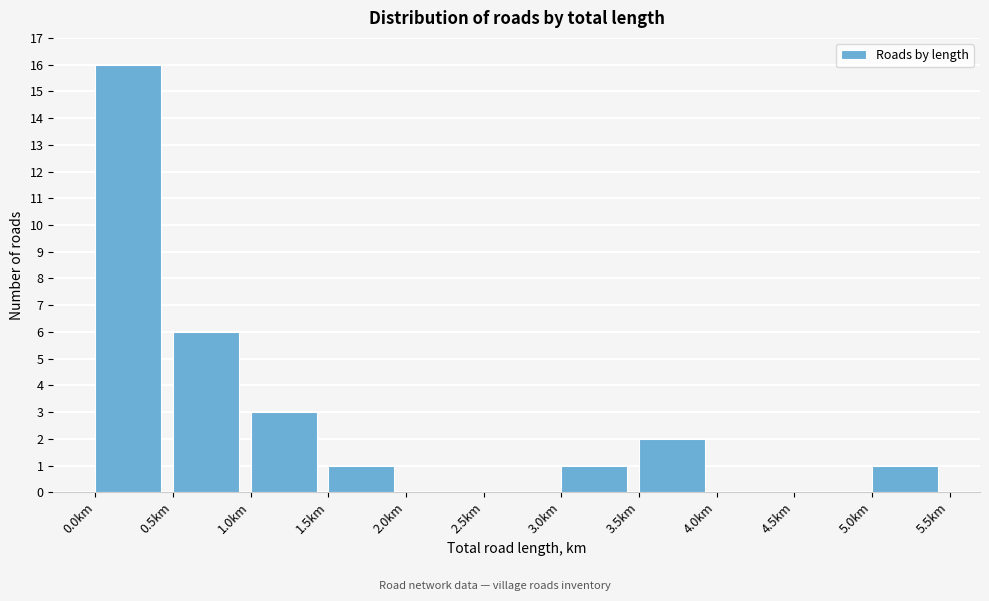

Which range on the x-axis has the tallest bar?

0.0 to 0.5